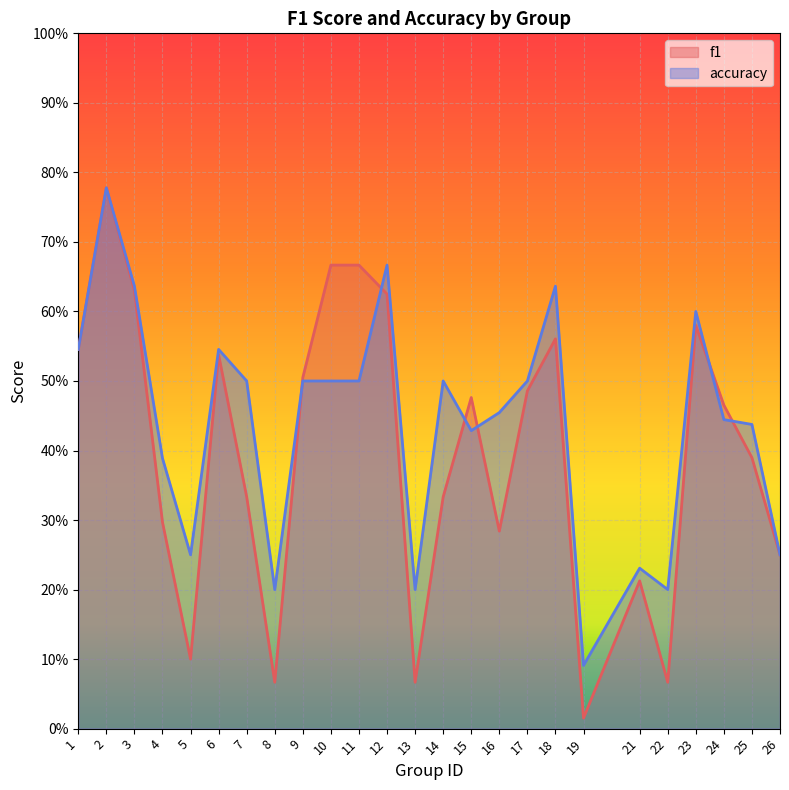

The accuracy series shows 0.7 at 24. True or false?

False